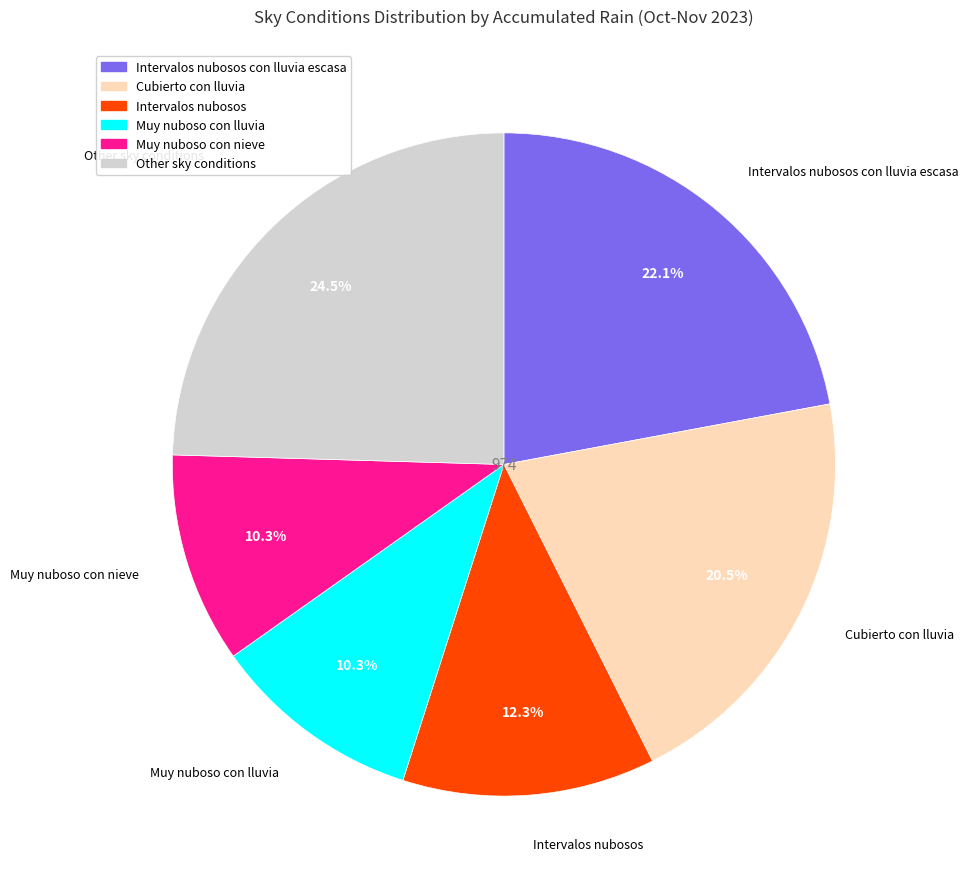

Is there a majority slice in this chart?

No